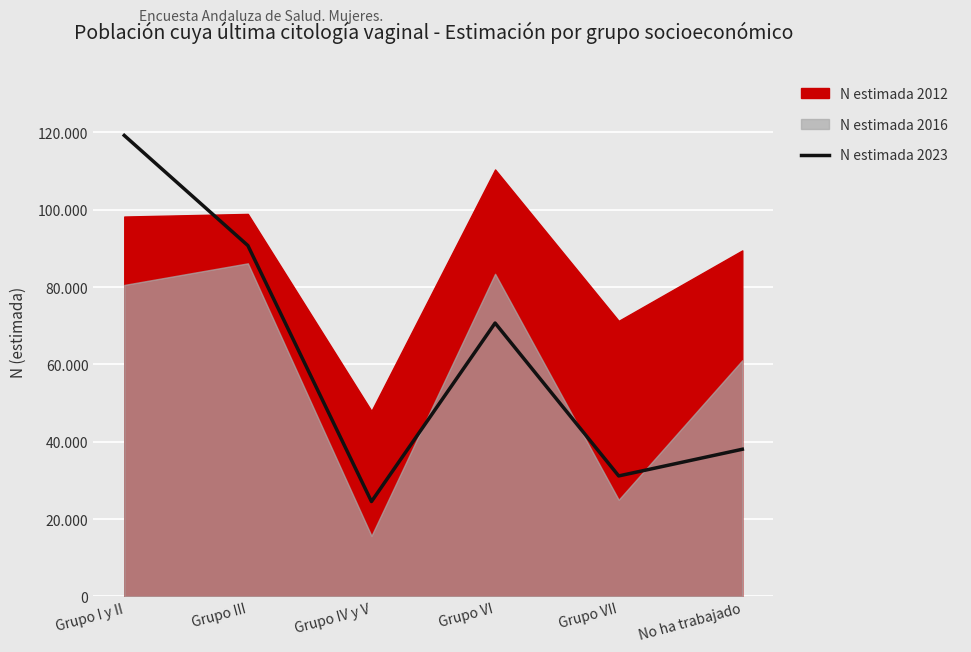

Which category has the lowest value across all series?

Grupo IV y V